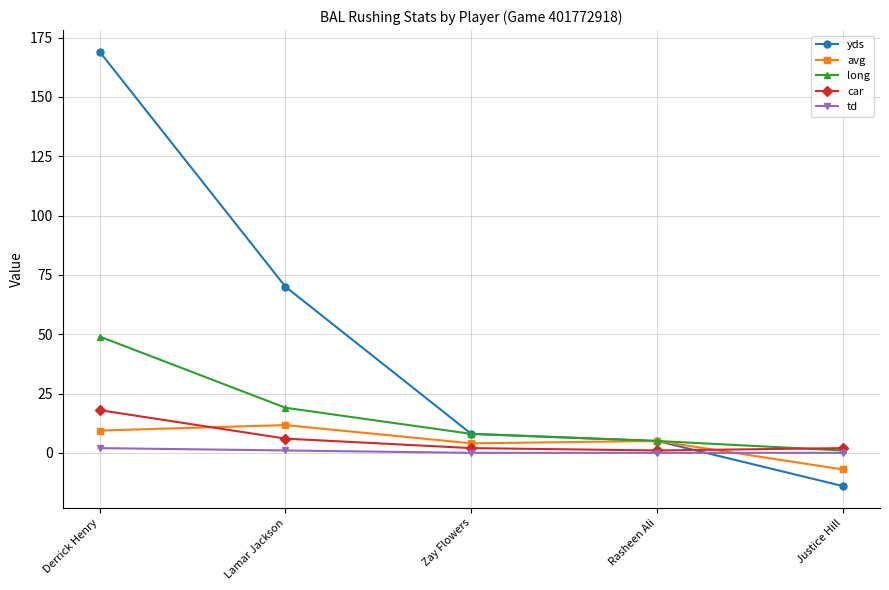

Rank the categories by yds value from lowest to highest.

Justice Hill, Rasheen Ali, Zay Flowers, Lamar Jackson, Derrick Henry